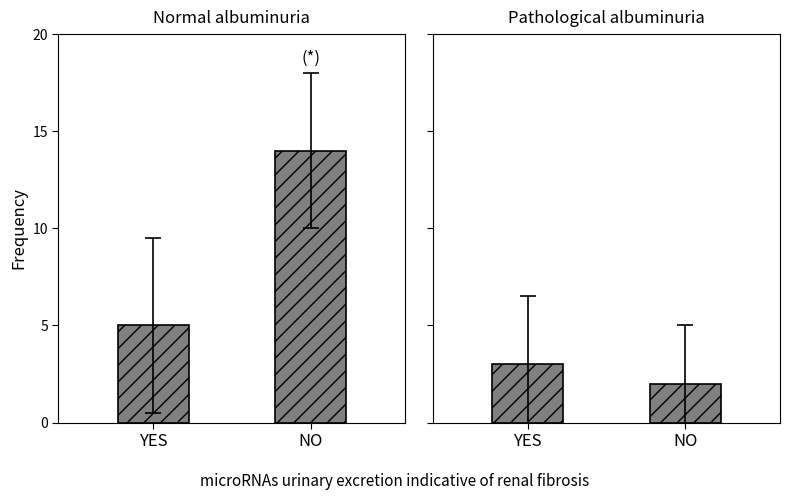

List the labels in order of value, largest first.

NO, YES